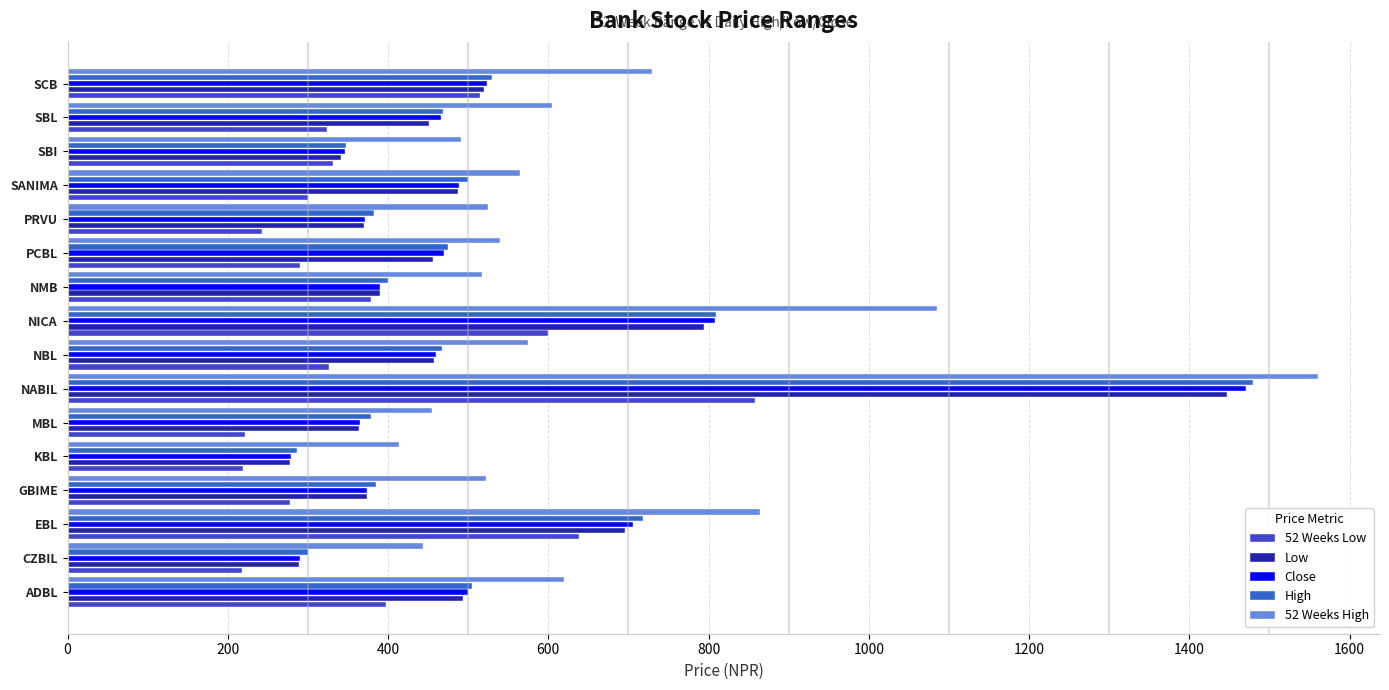

At how many categories does at least one series exceed 415?

15